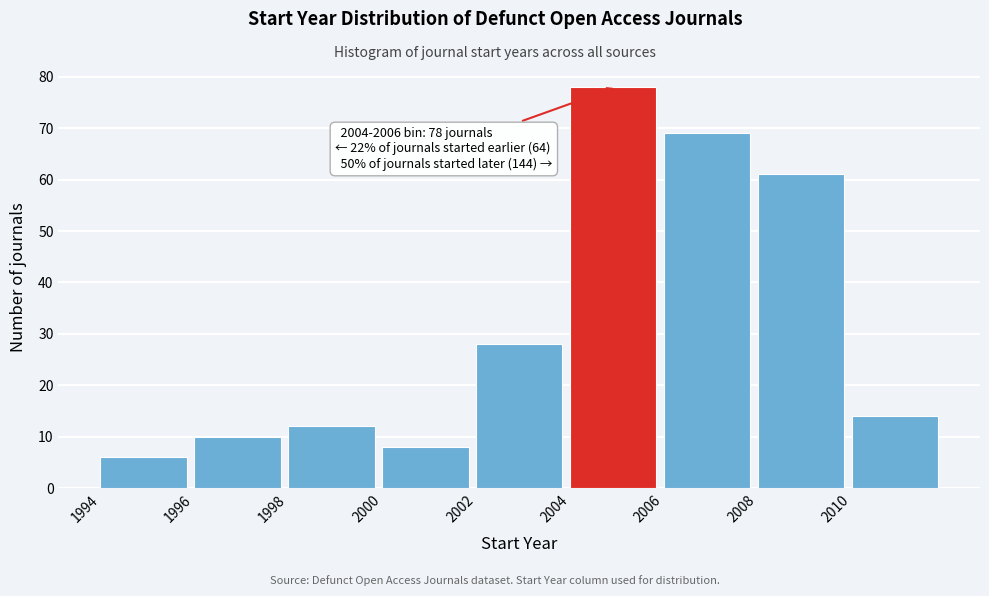

Over which range of the x-axis is the bar tallest?

2004 to 2006